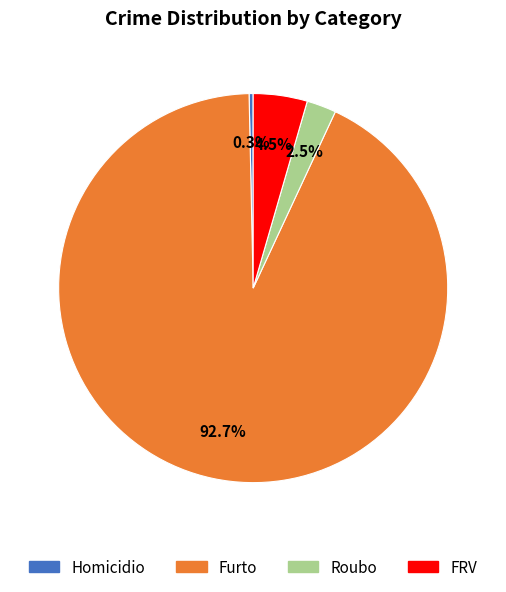

Is there a majority slice in this chart?

Yes